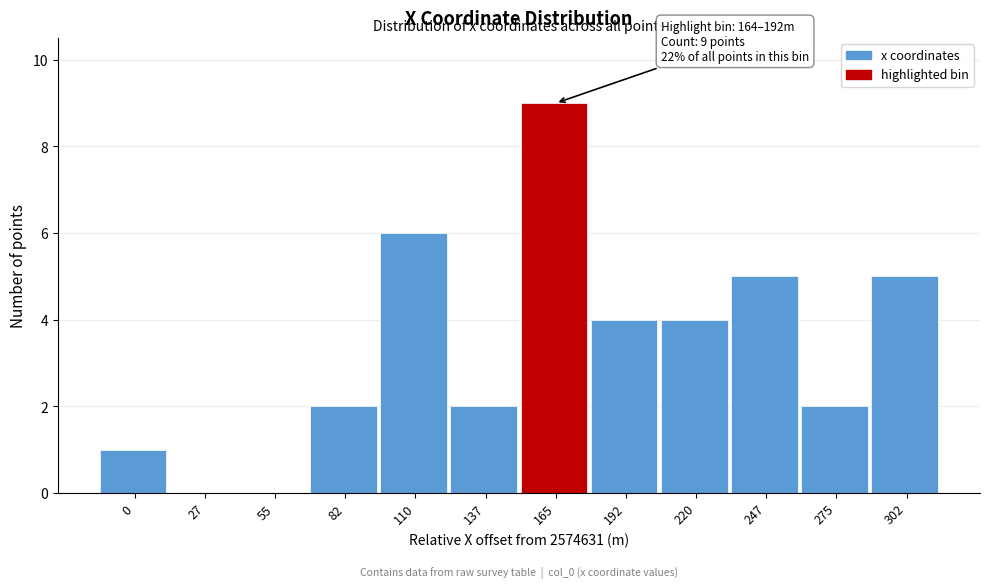

Reading left to right, extract all data points from this chart.

0=1	27=0	55=0	82=2	110=6	137=2	165=9	192=4	220=4	247=5	275=2	302=5